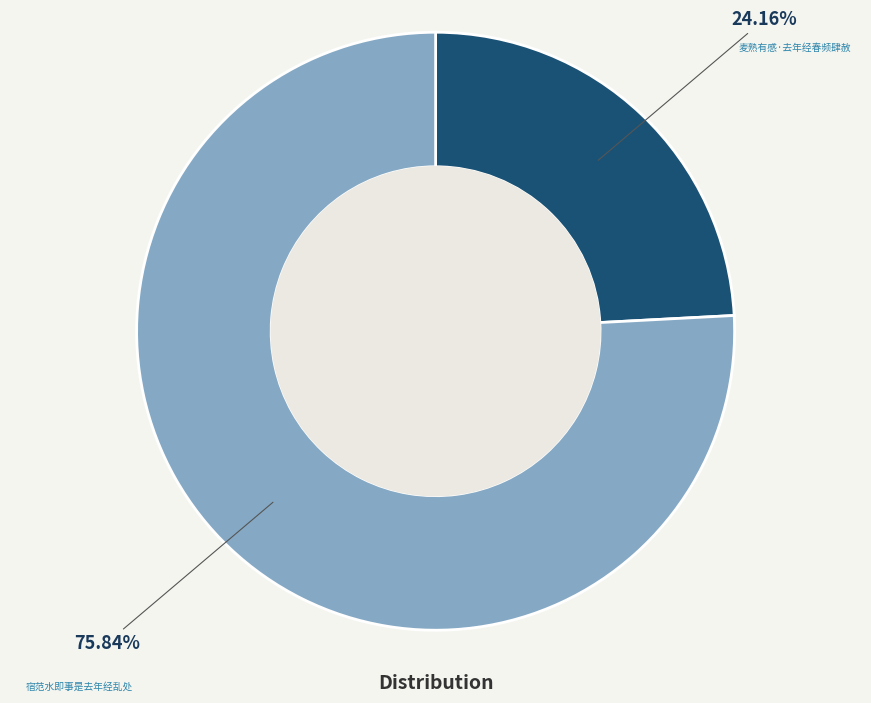

Is it true that 宿范水即事是去年经乱处 is 76% of the pie?

True